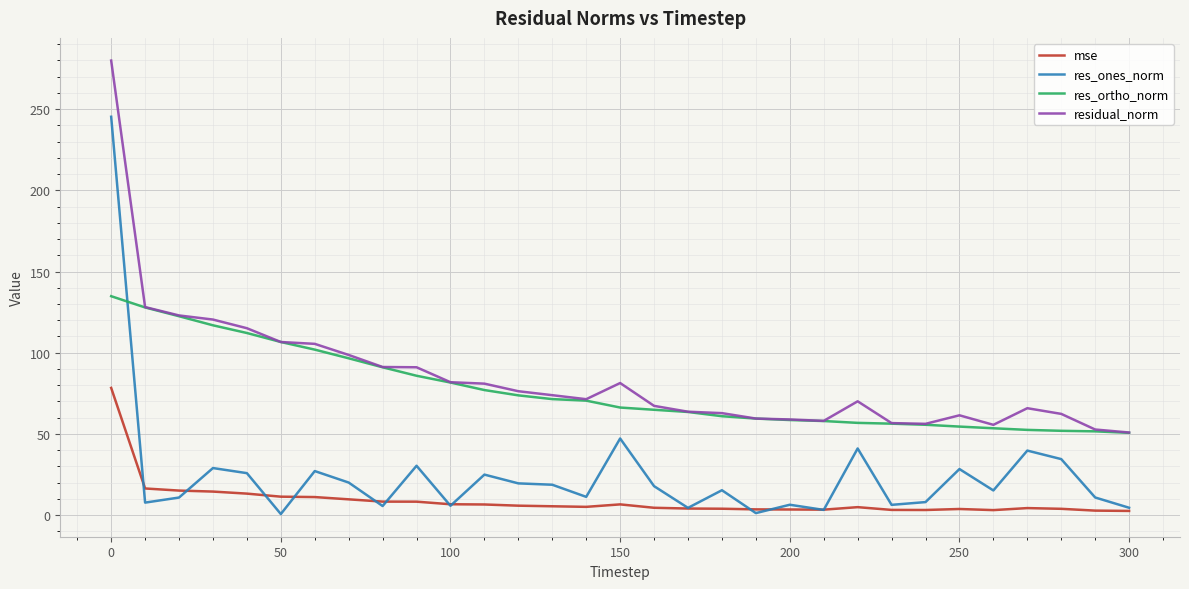

What is the maximum value shown in the chart?

279.9